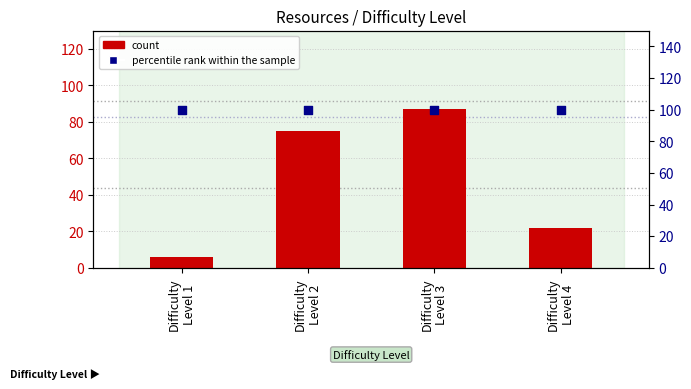

At how many categories does at least one series exceed 54?

4